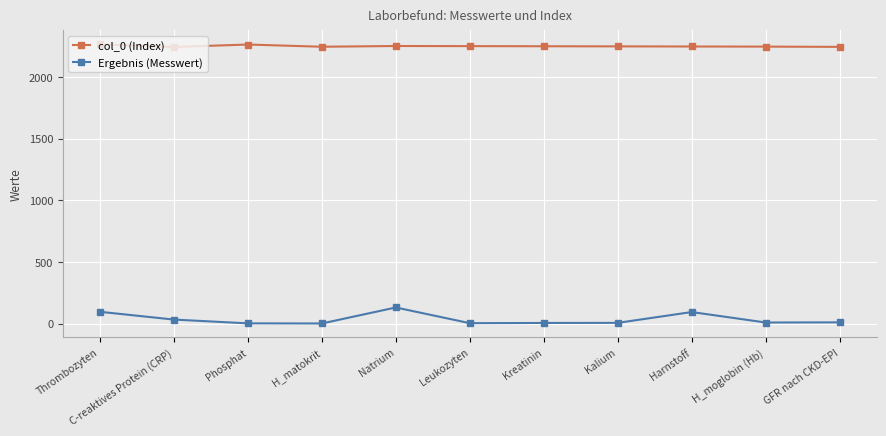

What is the approximate value of Ergebnis (Messwert) at Harnstoff?

93.0